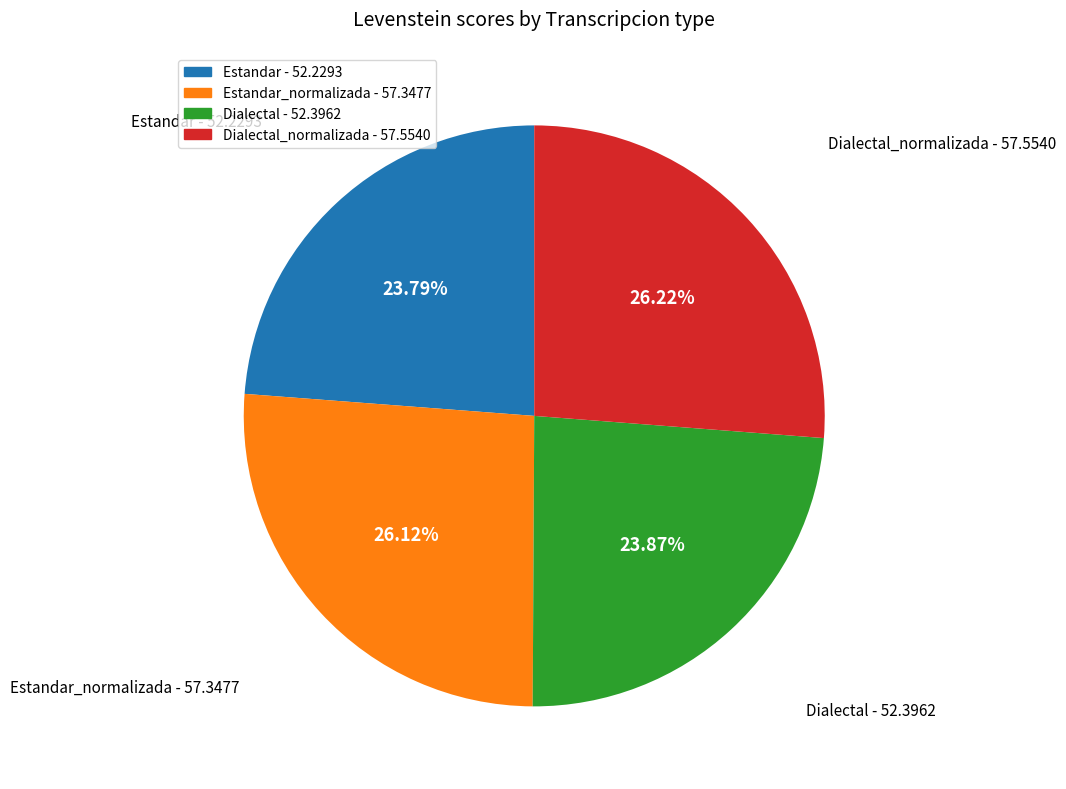

Does any single category account for the majority?

No